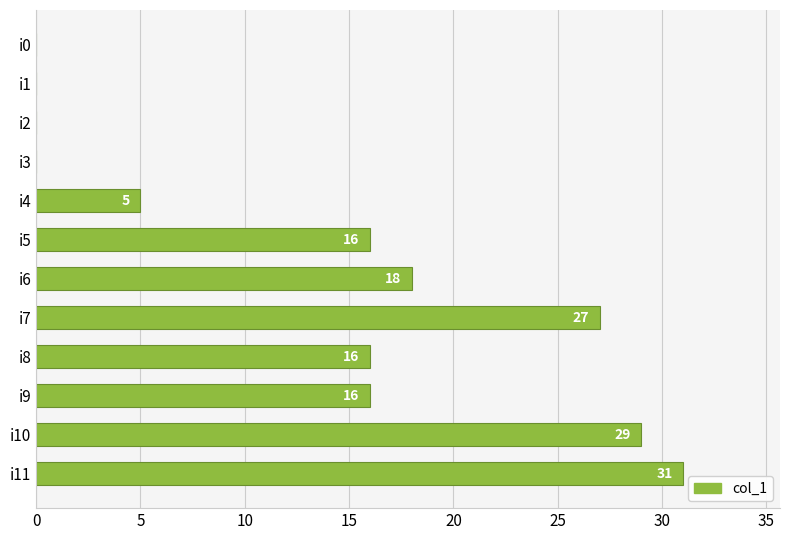

True or false: the data shows 0 at i2.

True